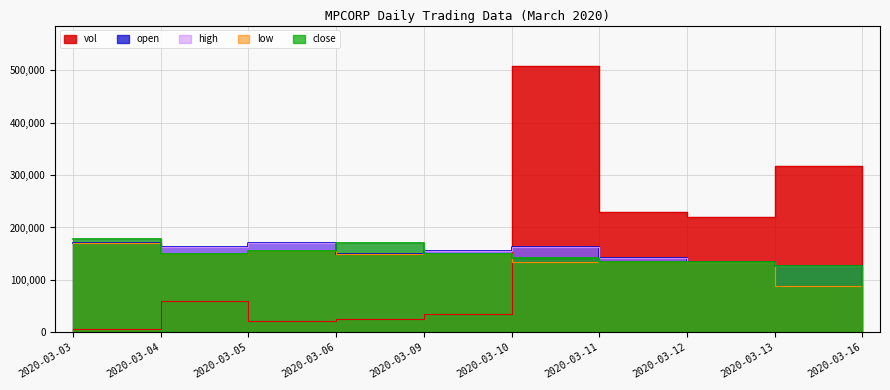

Which series has the largest total across all categories?

vol